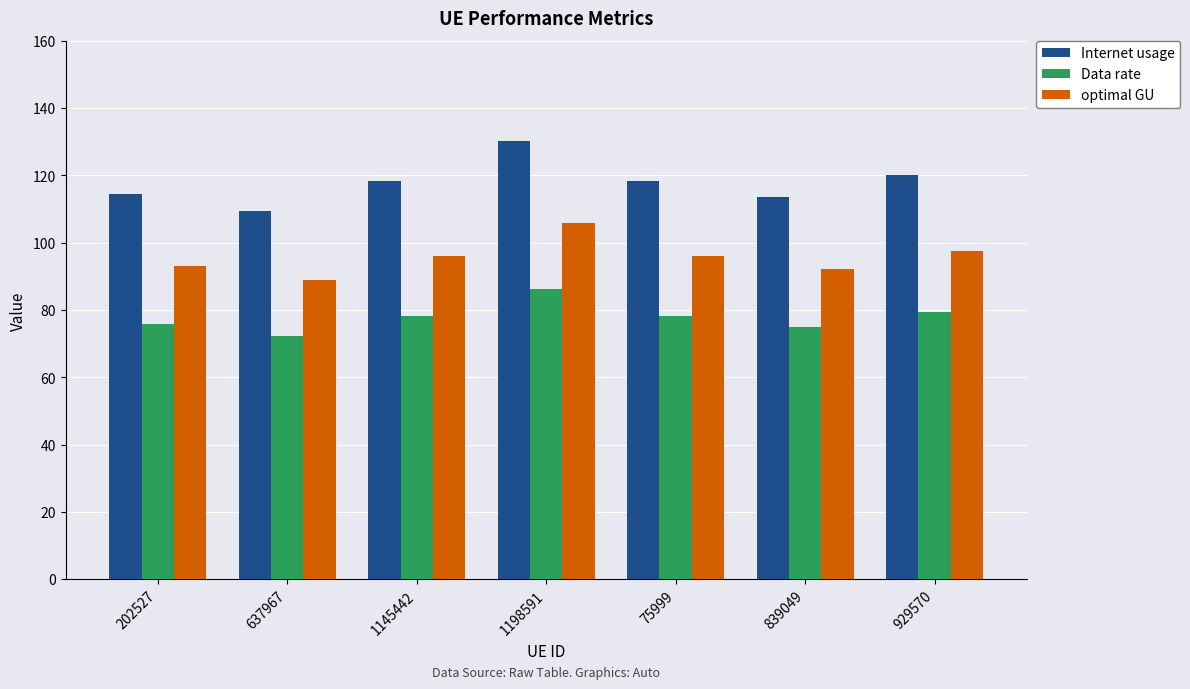

Read the Internet usage value at 929570.

120.1